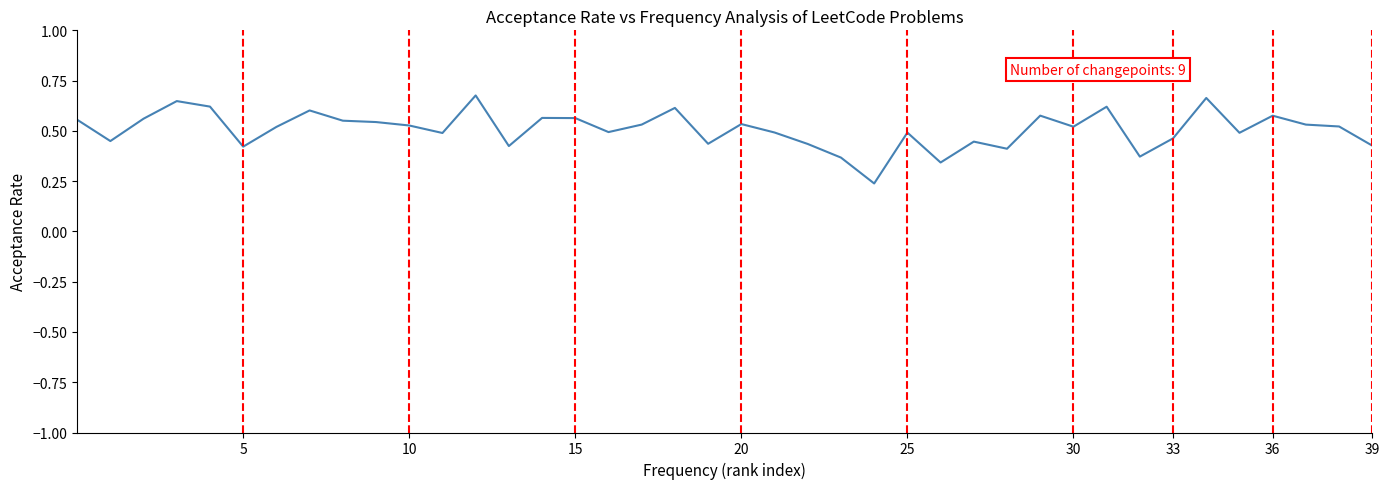

What is the greatest value displayed?

0.7